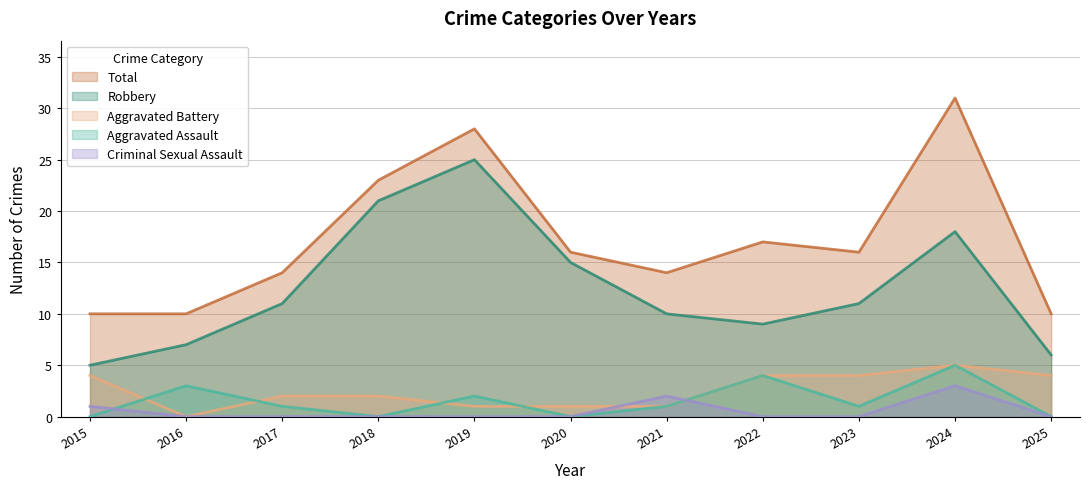

Reading left to right, what are all the values shown in this chart?

Aggravated Assault: 0	3	1	0	2	0	1	4	1	5	0
Aggravated Battery: 4	0	2	2	1	1	1	4	4	5	4
Criminal Sexual Assault: 1	0	0	0	0	0	2	0	0	3	0
Robbery: 5	7	11	21	25	15	10	9	11	18	6
Total: 10	10	14	23	28	16	14	17	16	31	10